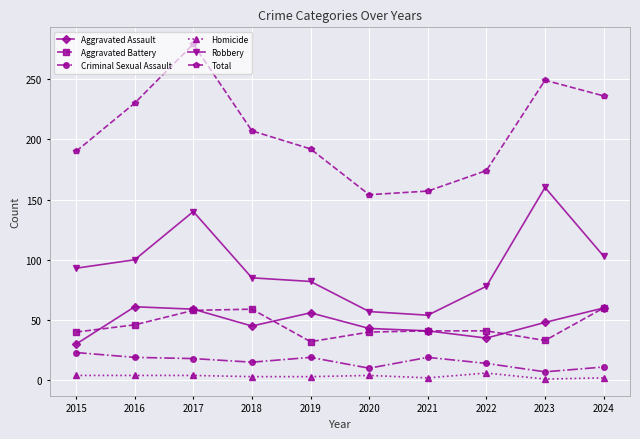

Where is the first local maximum for Robbery?

2017